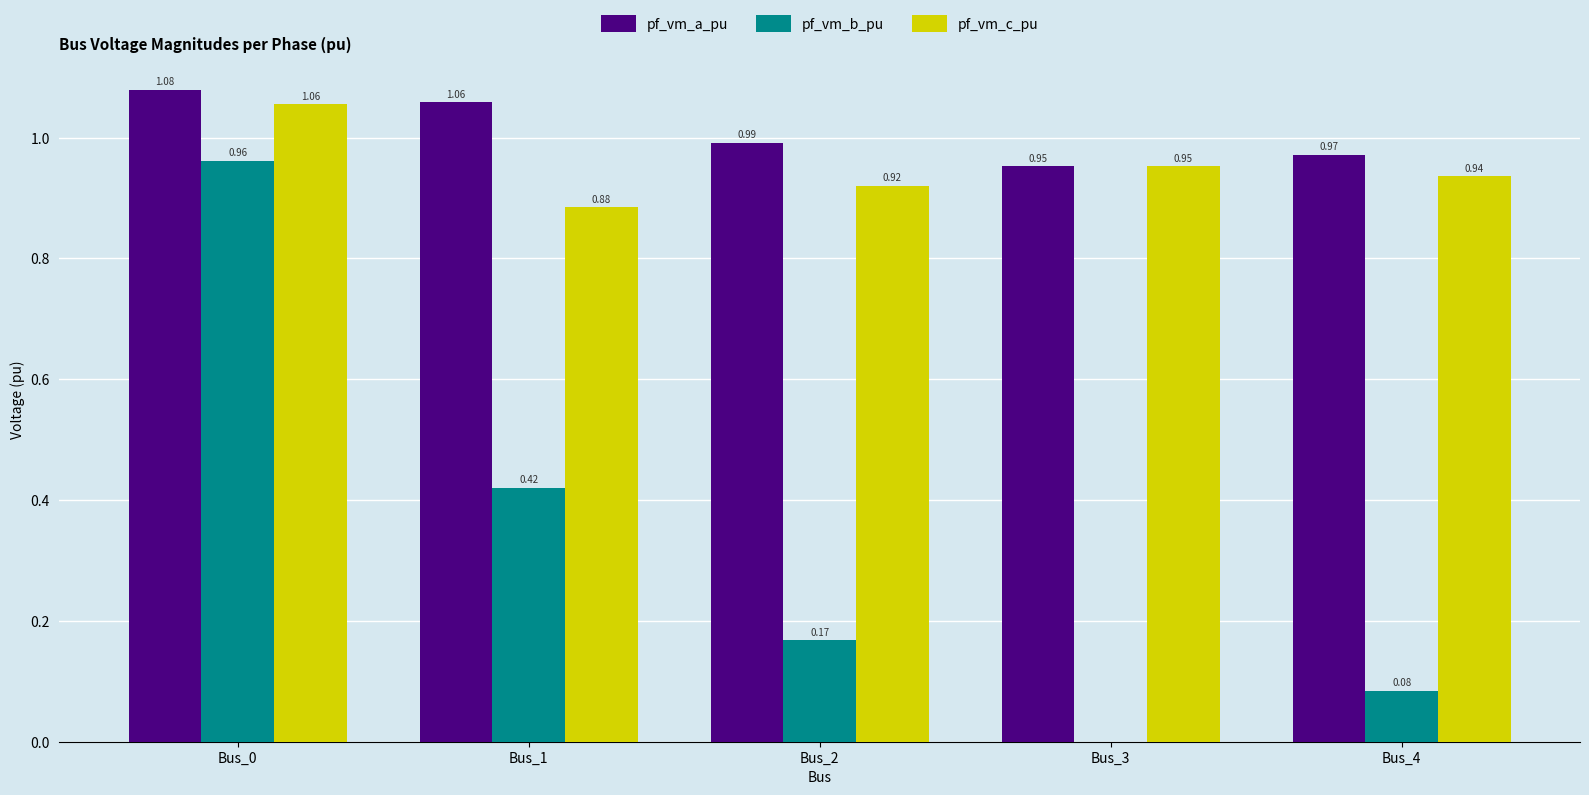

How many positive values does the pf_vm_b_pu series have?

4